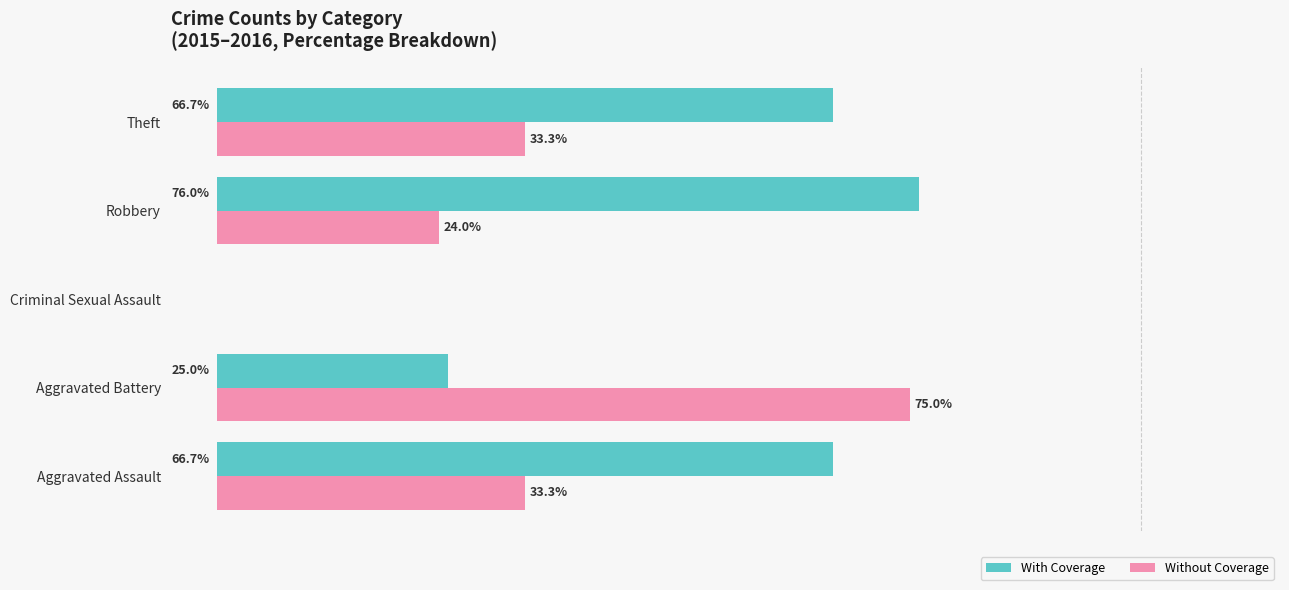

At which label does Without Coverage reach its peak?

Aggravated Battery